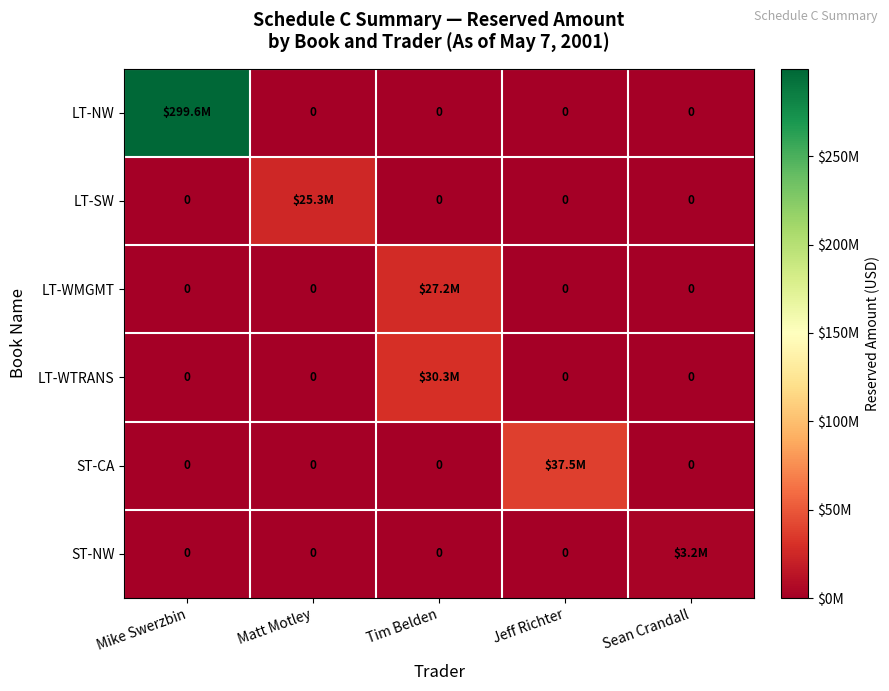

What is the spread (max minus min) of values at Matt Motley?

25292659.0